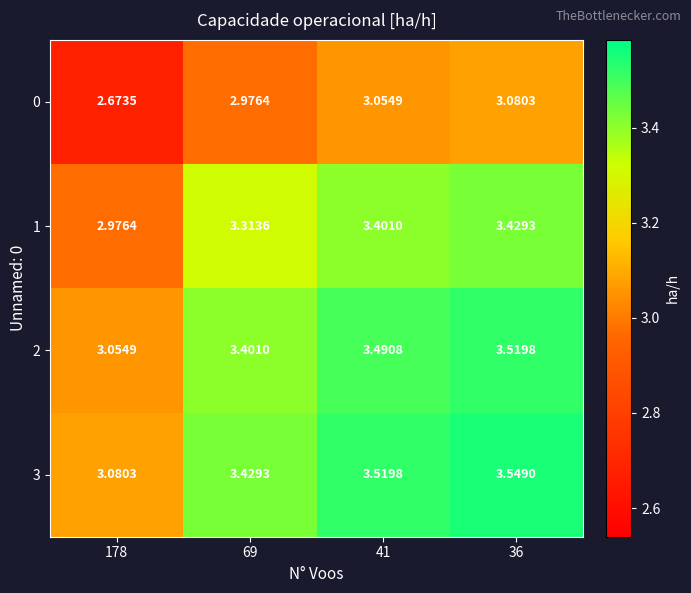

Is the value of 2 at 69 greater than the value of 3 at 41?

No